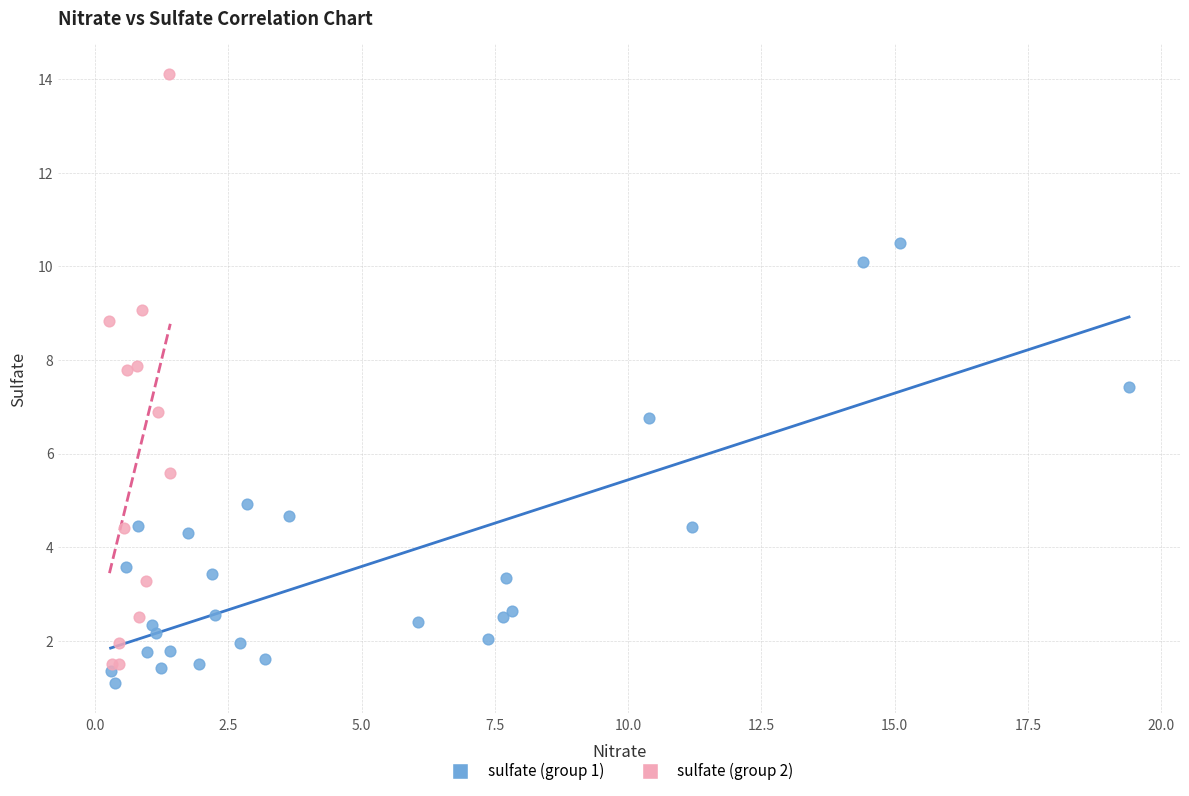

What are all the series names shown in the legend?

sulfate (group 1), sulfate (group 2)